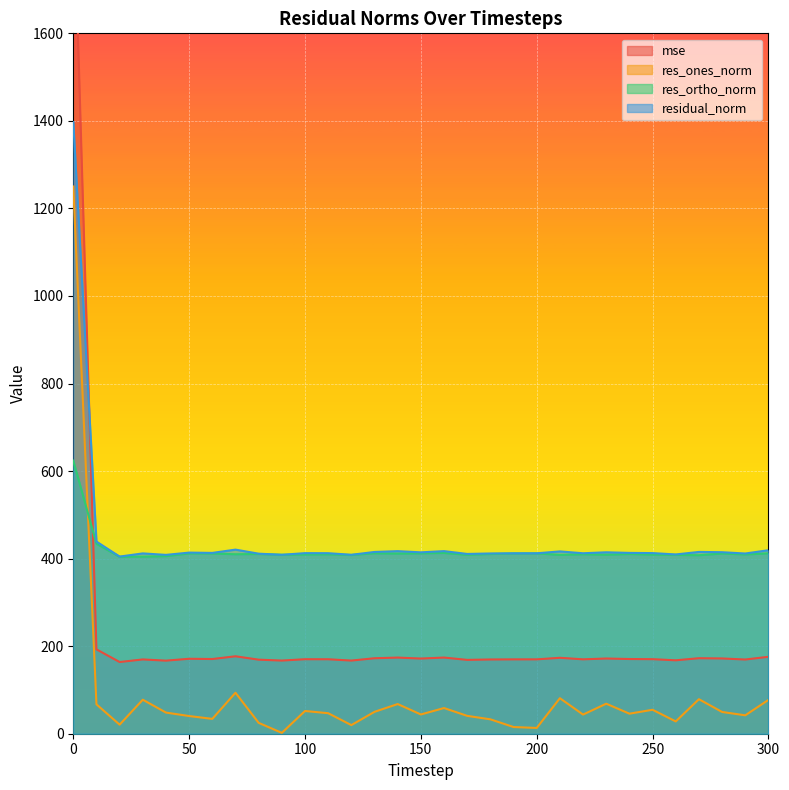

How many intersections are there between residual_norm and mse?

1